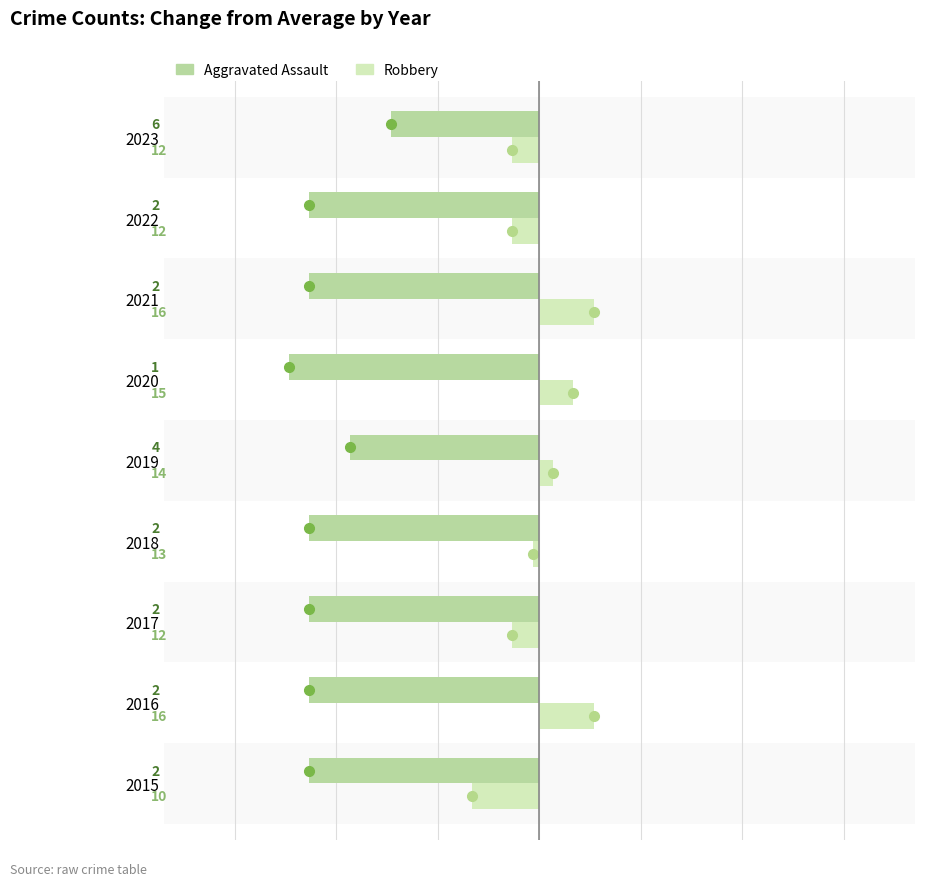

What is the minimum value for Robbery?

-3.3